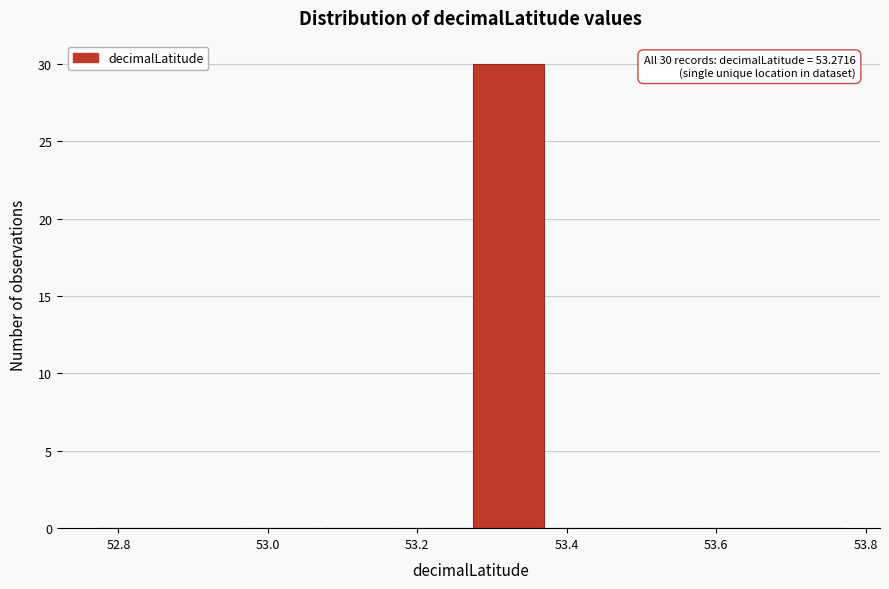

Which range on the x-axis has the tallest bar?

53.28 to 53.38